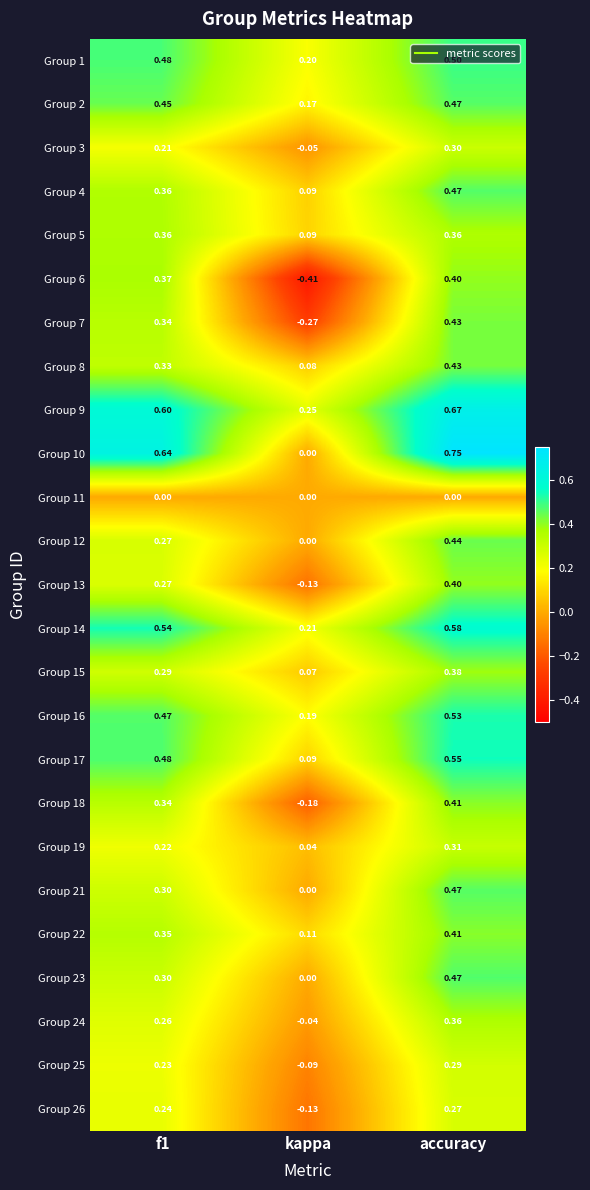

Which category has the lowest value in the Group 4 series?

kappa